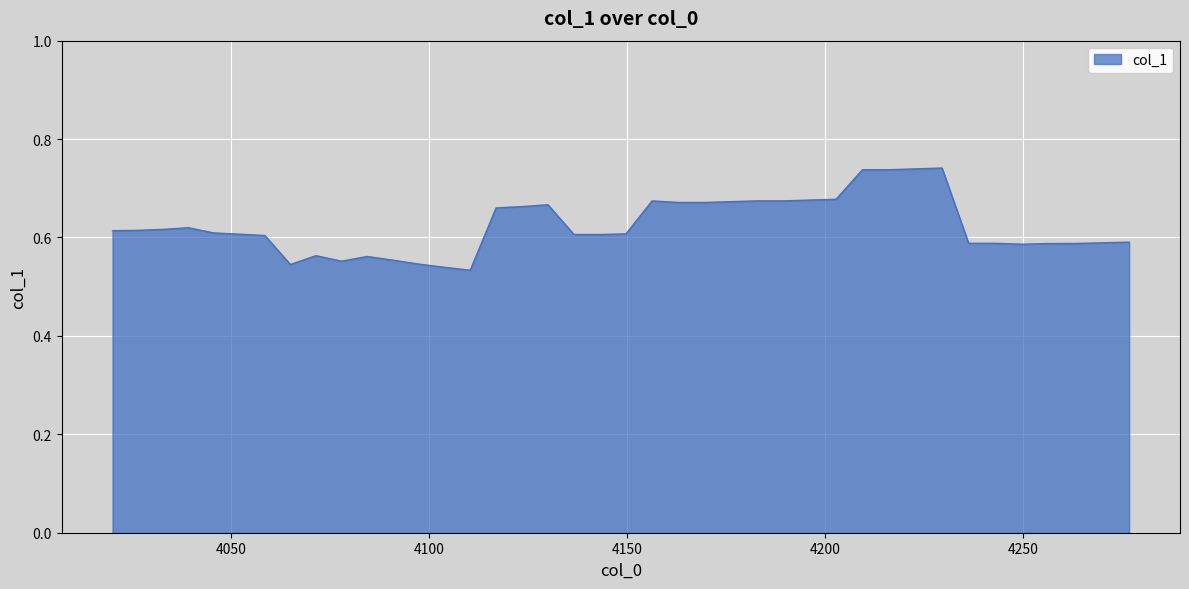

Does the chart have visible grid lines?

Yes